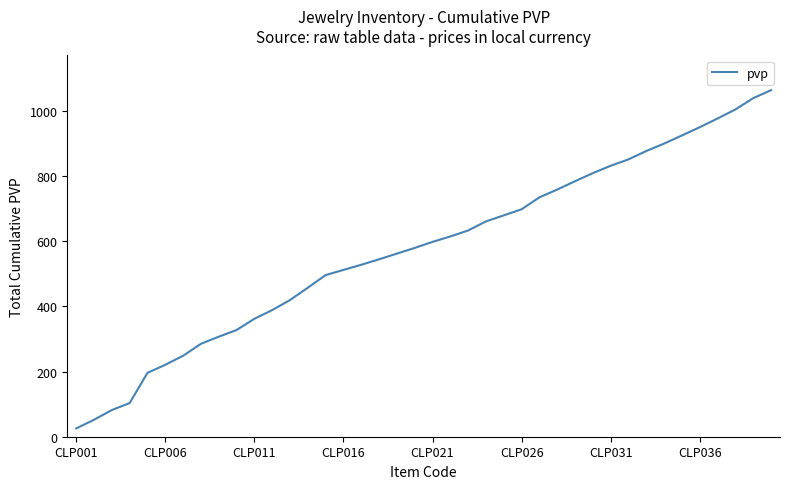

True or false: the data has more than 1 interior local peaks.

False